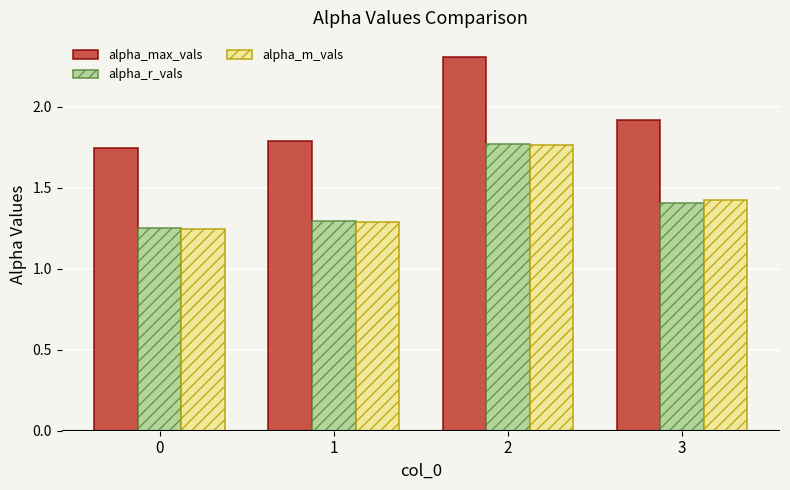

What is the value of the alpha_max_vals bar at the 3rd from the left?

2.3